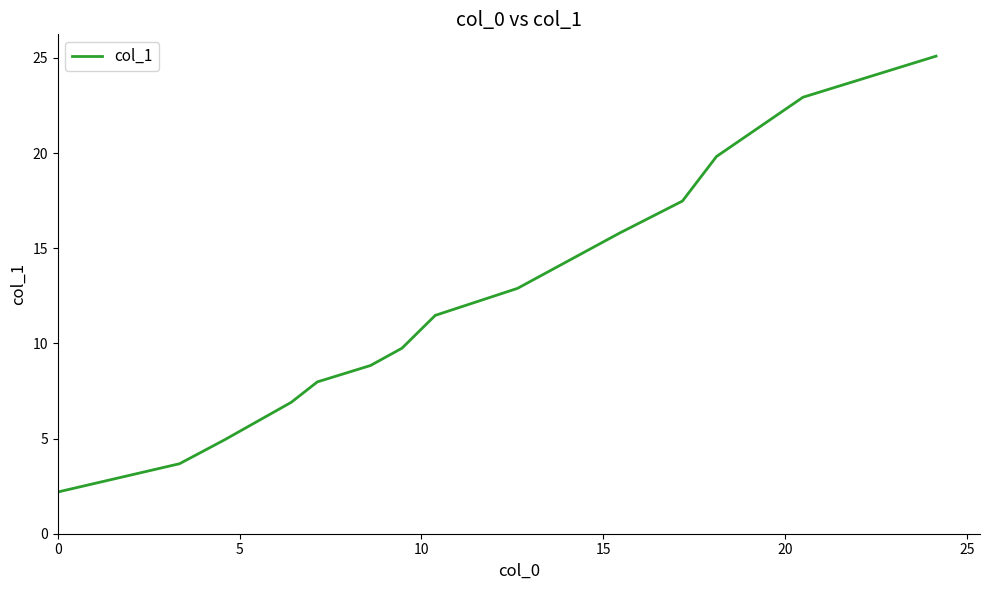

What is the smallest value displayed?

2.2